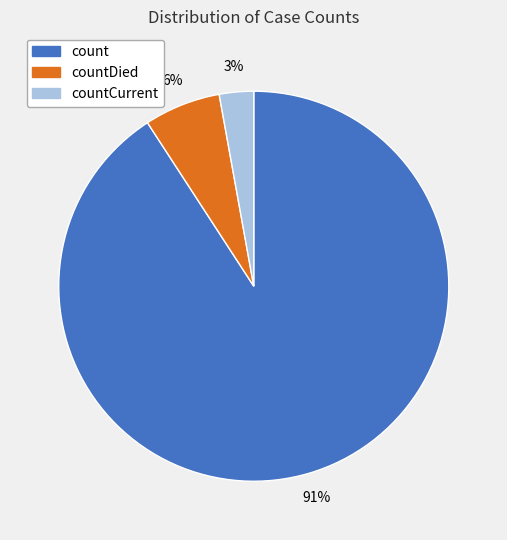

Is it true that countCurrent is 3% of the pie?

True